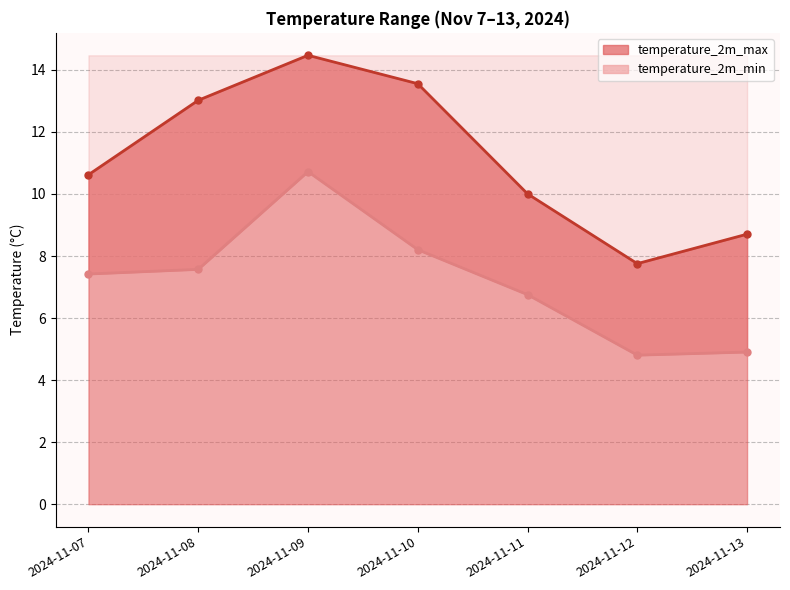

Which series has the largest range (max minus min)?

temperature_2m_max